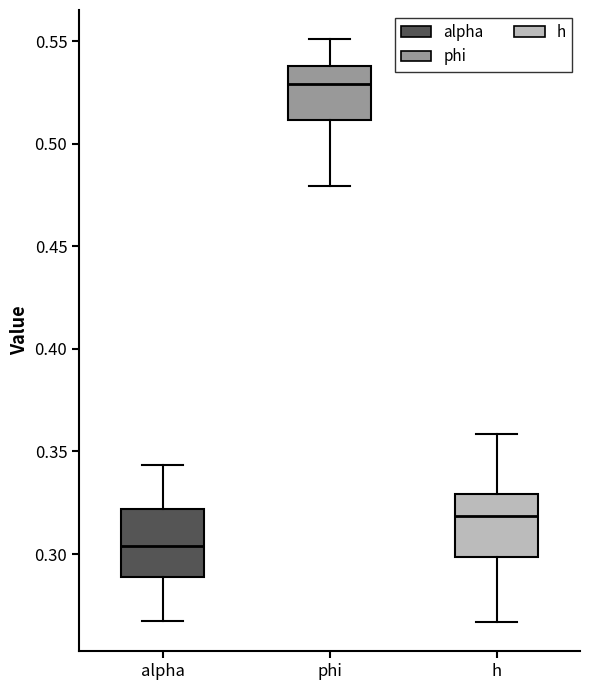

Reading left to right, transcribe this box plot: for each box, give where its median line is, the range the box spans, and where its two whiskers end, as read against the y-axis. The values are not printed on the chart, so give them approximately, as read against the axis.

alpha: median 0.305, box 0.290 to 0.320, whiskers 0.265 to 0.345
phi: median 0.530, box 0.510 to 0.540, whiskers 0.480 to 0.550
h: median 0.320, box 0.300 to 0.330, whiskers 0.265 to 0.360